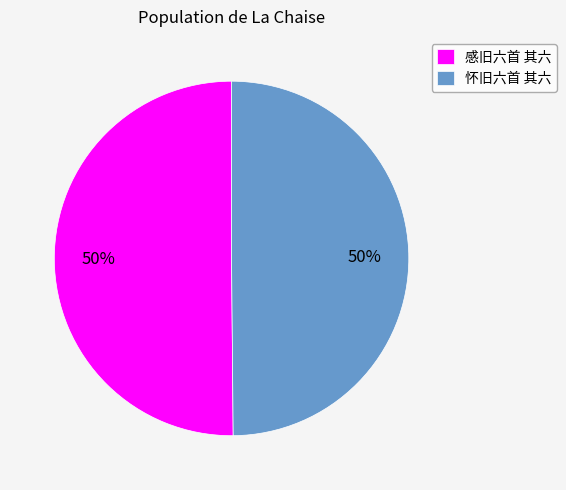

Do 感旧六首 其六 and 怀旧六首 其六 together represent more than half of the pie?

Yes